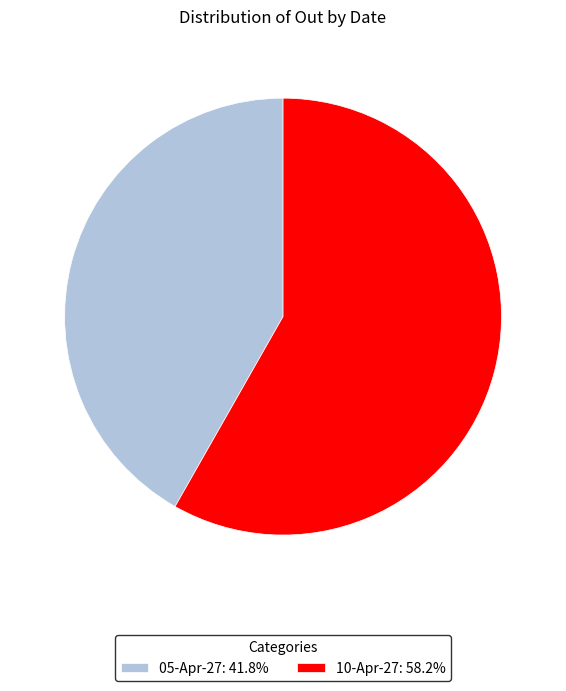

How many slices are in this pie chart?

2